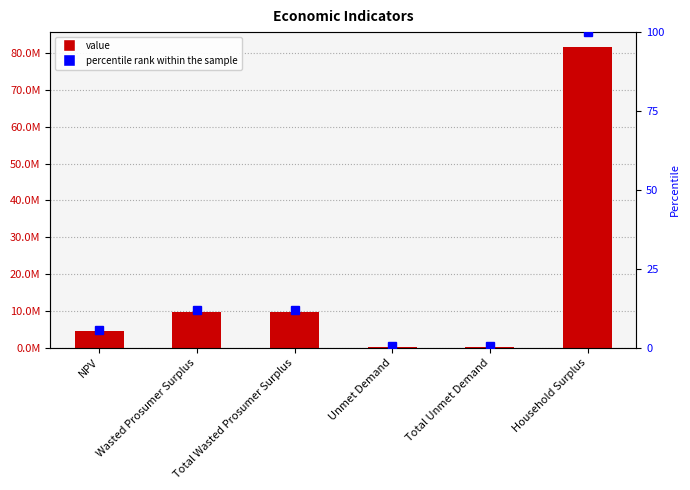

What are all the series names shown in the legend?

Value, percentile rank within the sample